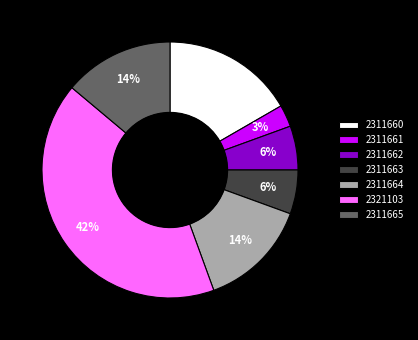

What percentage is the 2311663 slice, to the nearest percent?

6%